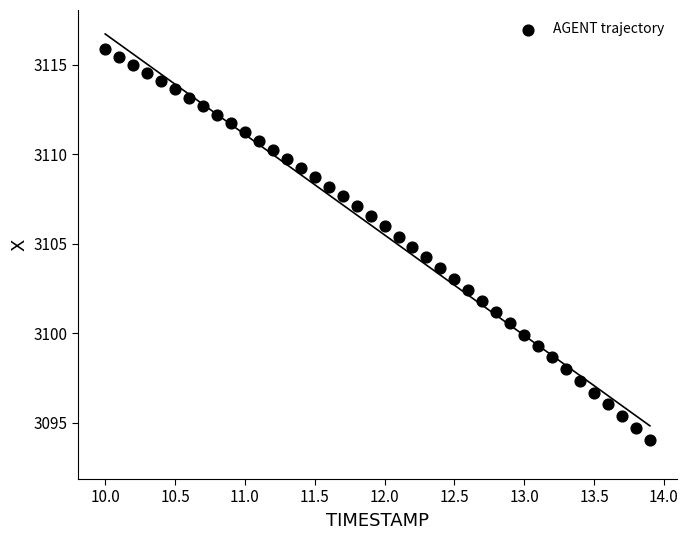

What is the range of X values (max minus min)?

3.9